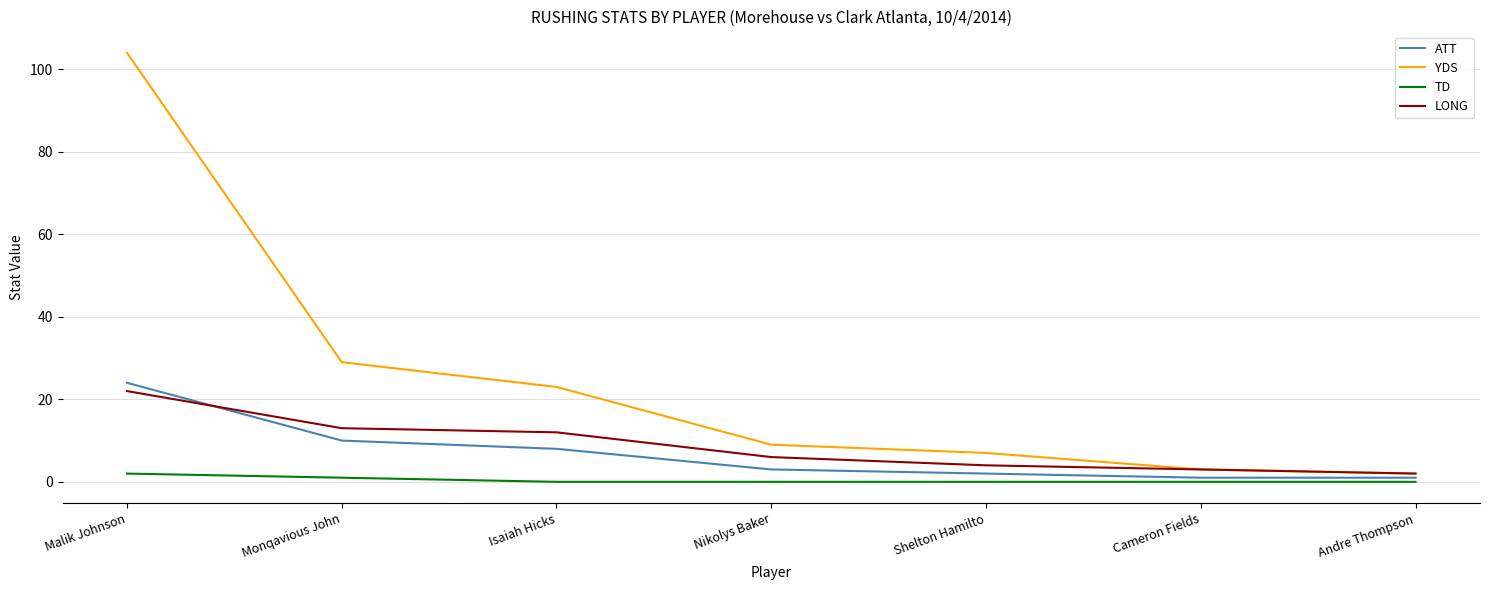

True or false: ATT and TD cross at least once.

False